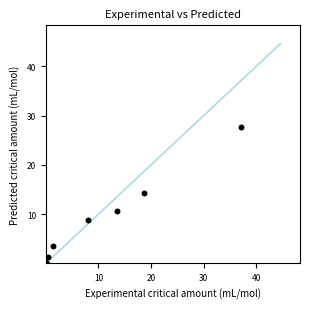

What Y value in the scatter plot is closest to 13?

14.3